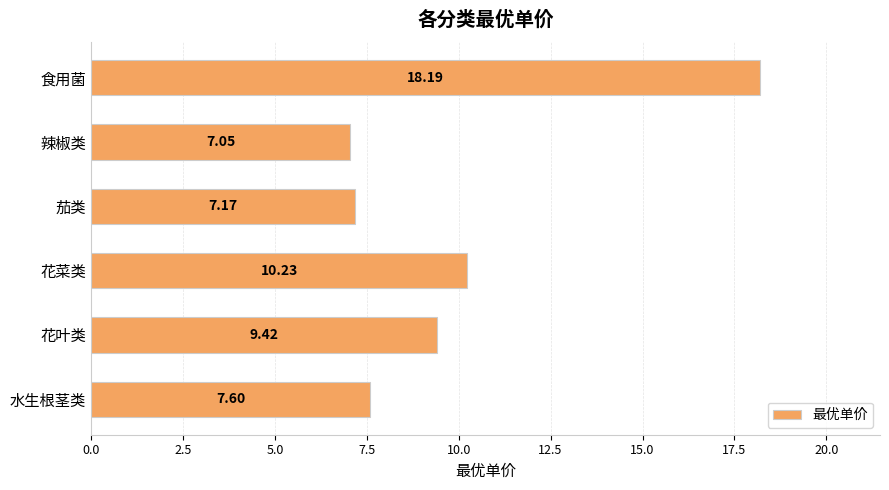

Which label corresponds to the smallest value in the chart?

辣椒类